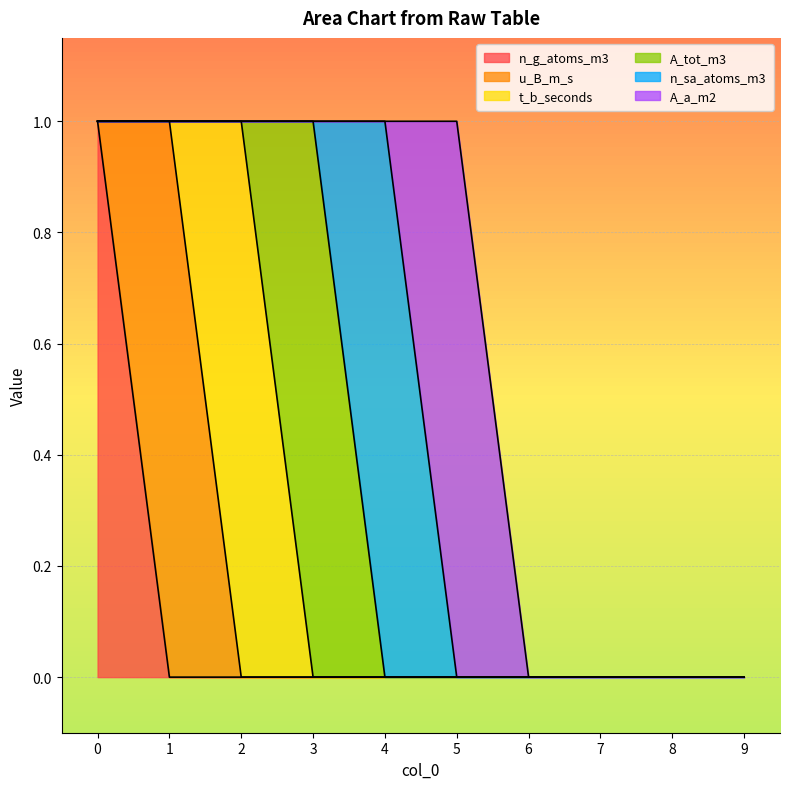

How many lines are shown in the chart?

6